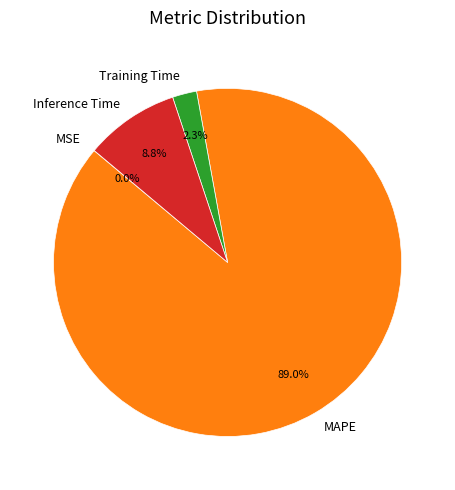

What is the total percentage of MAPE and Training Time?

91.2%